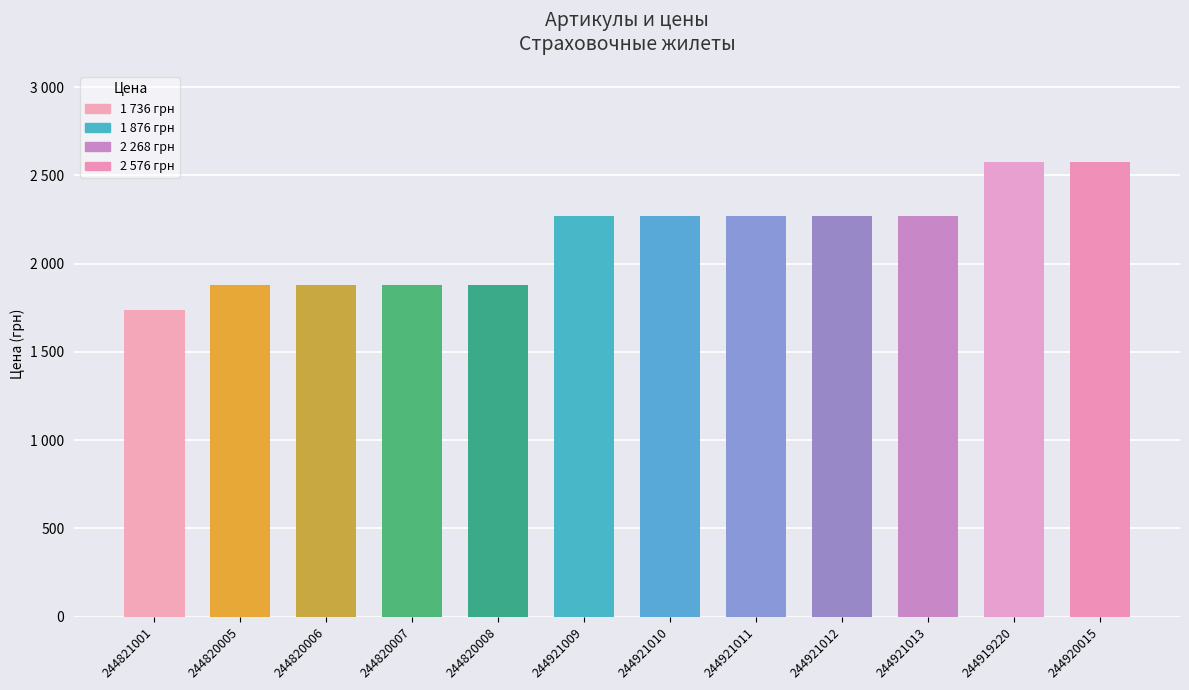

What is the sum of all values?

25732